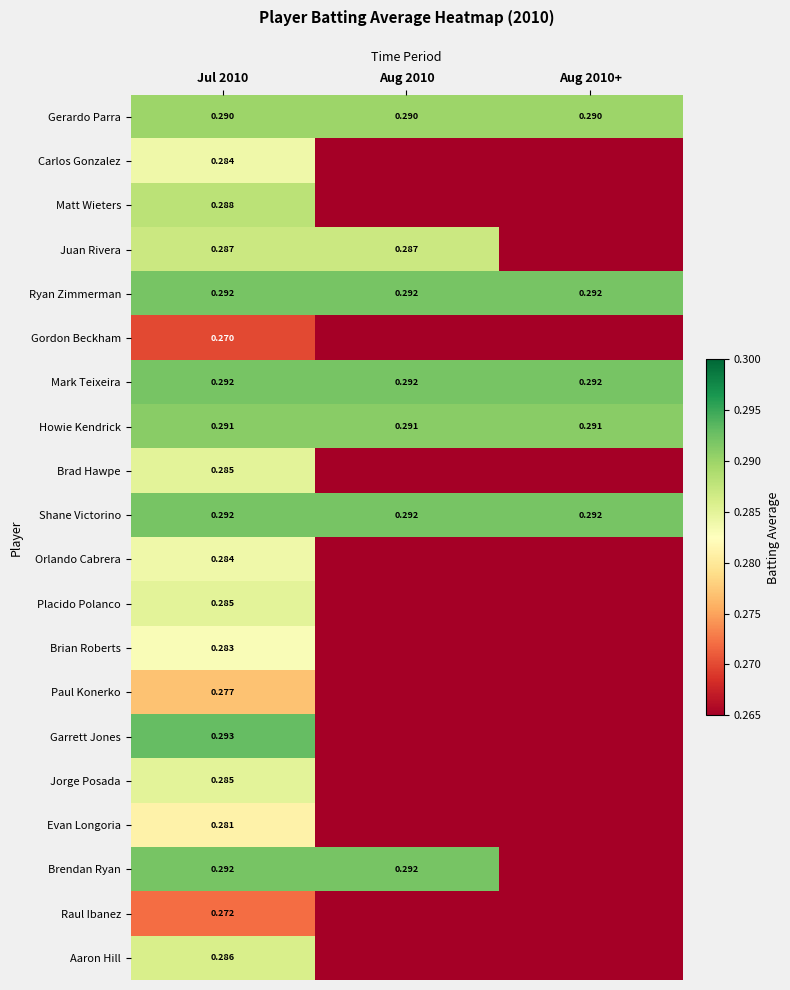

Is the value of Raul Ibanez at Jul 2010 greater than the value of Mark Teixeira at Jul 2010?

No